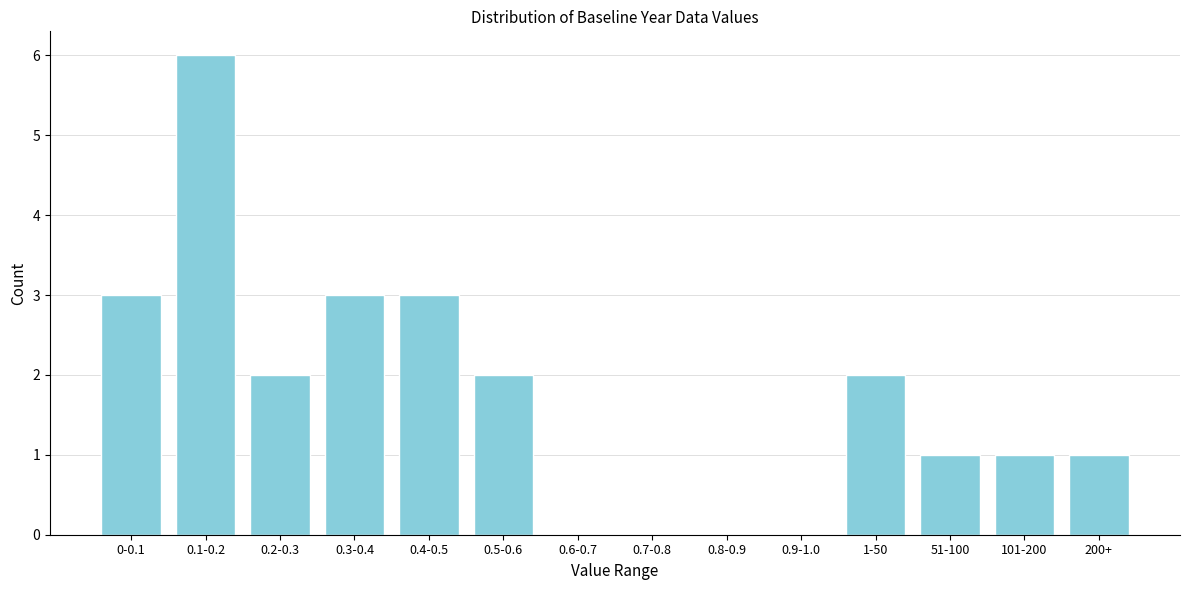

Reading left to right, extract all data points from this chart.

0-0.1=3	0.1-0.2=6	0.2-0.3=2	0.3-0.4=3	0.4-0.5=3	0.5-0.6=2	0.6-0.7=0	0.7-0.8=0	0.8-0.9=0	0.9-1.0=0	1-50=2	51-100=1	101-200=1	200+=1